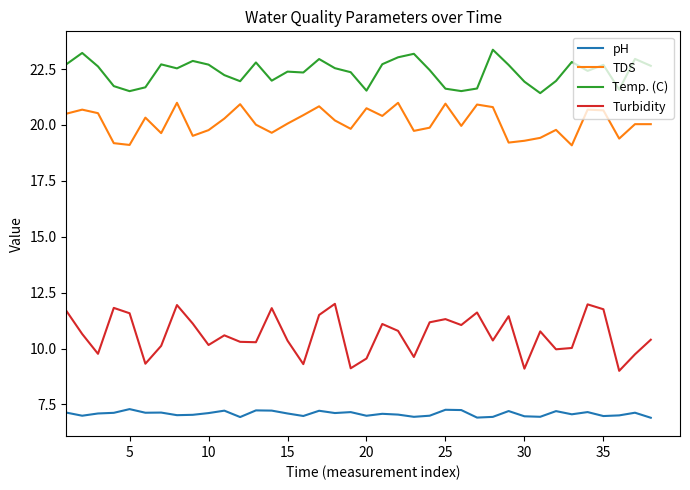

True or false: pH and Temp. (C) cross at least once.

False